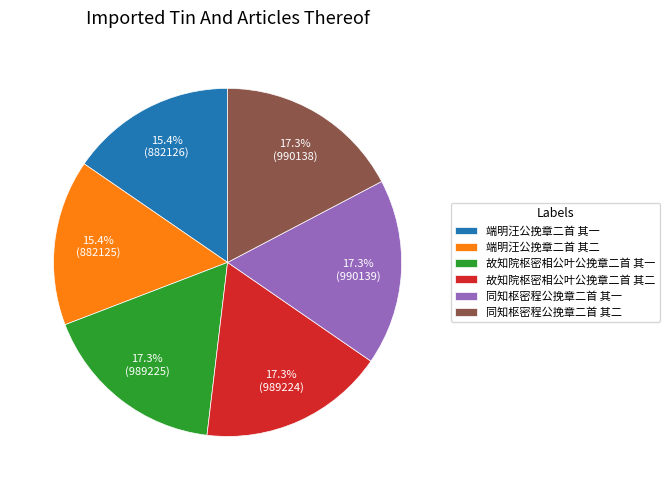

How many slices are in this pie chart?

6